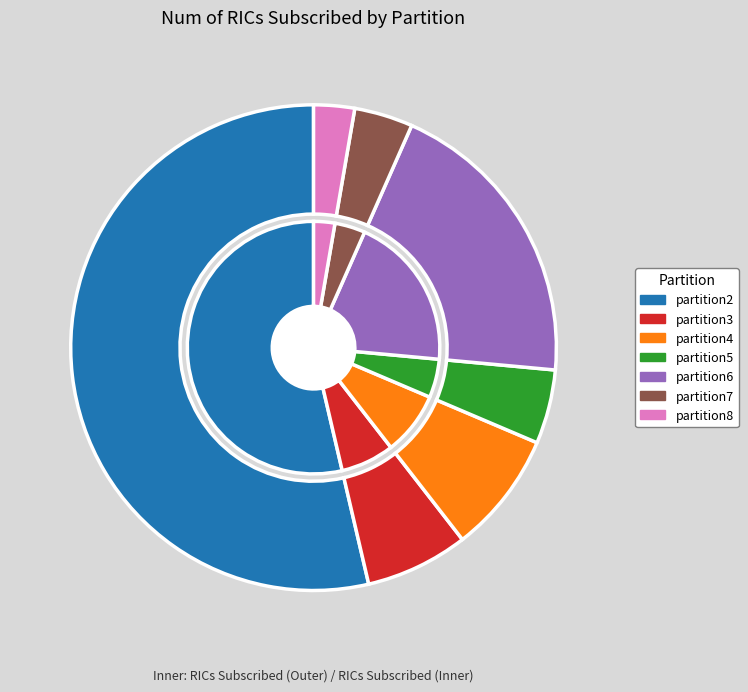

How many segments does this pie chart have?

7